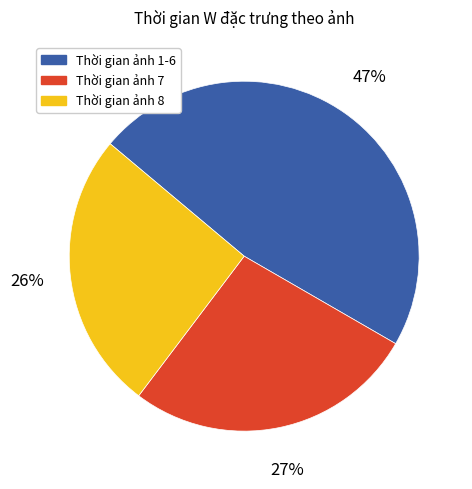

Is the sum of Thời gian ảnh 8 and Thời gian ảnh 1-6 greater than half?

Yes